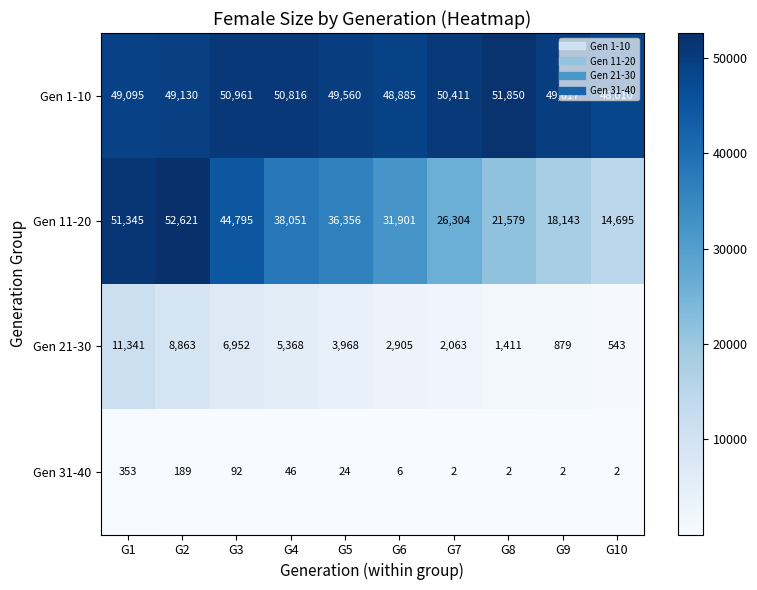

What is the sum of all Gen 21-30 values?

44293